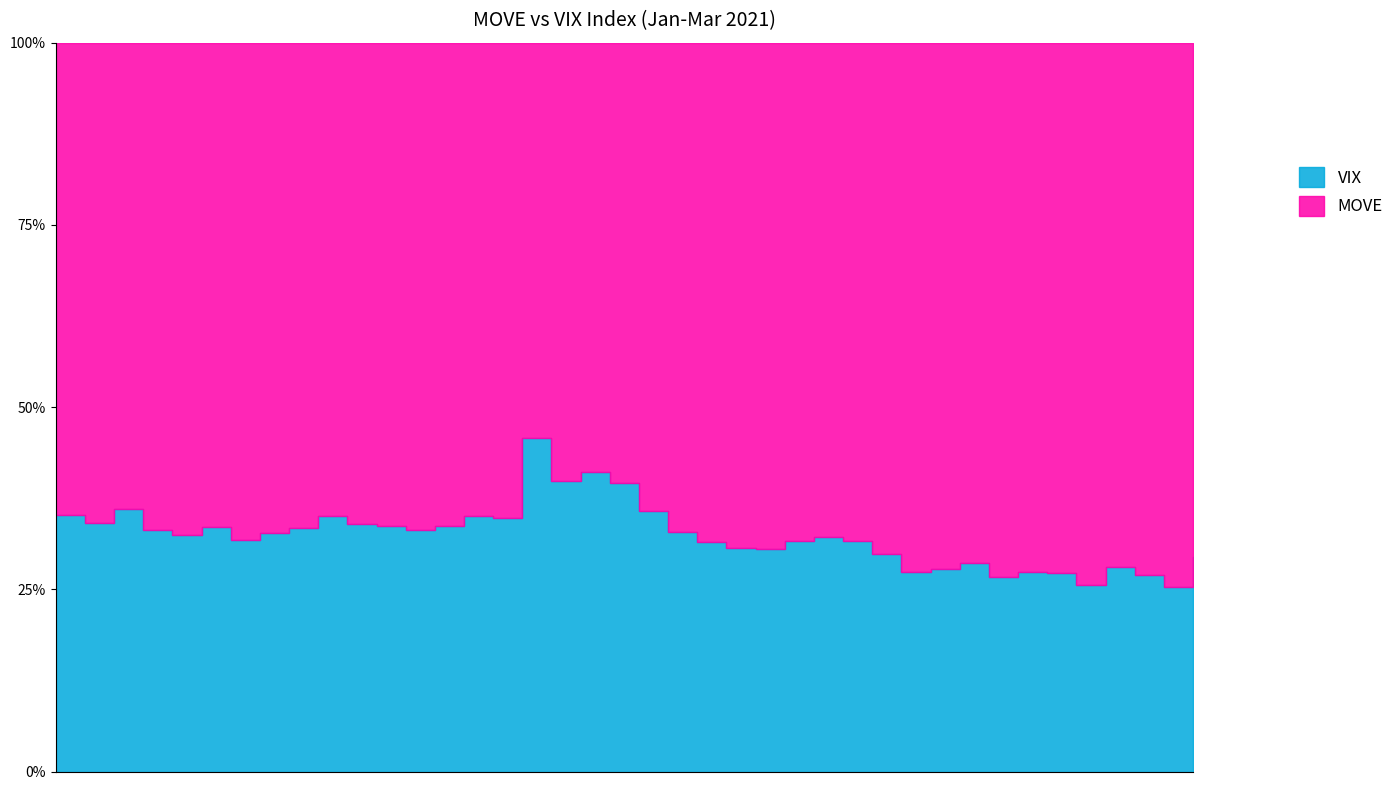

True or false: MOVE and VIX intersect in this chart.

False